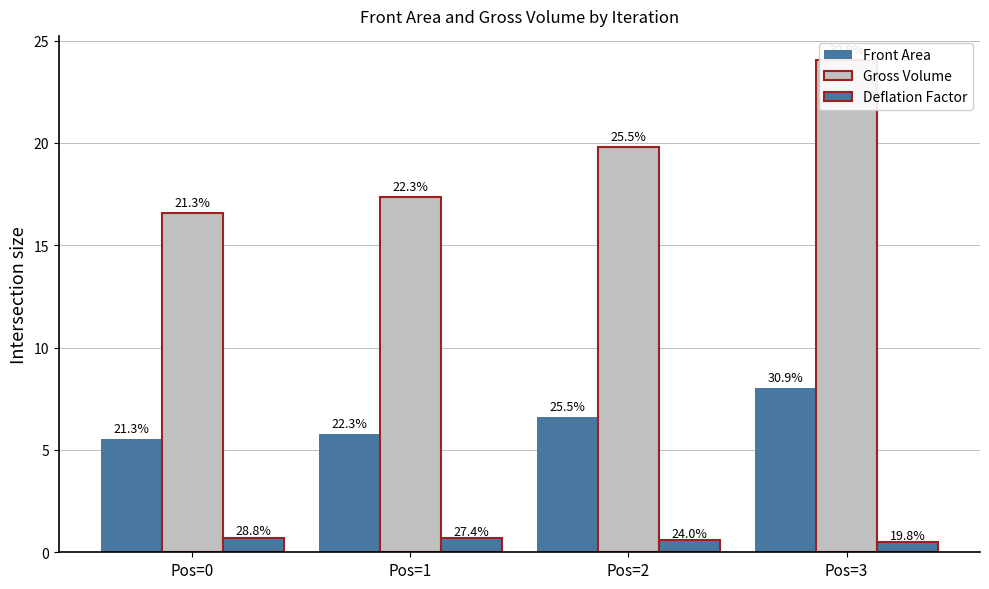

Rank the series by their maximum value, from lowest to highest.

Deflation Factor, Front Area, Gross Volume